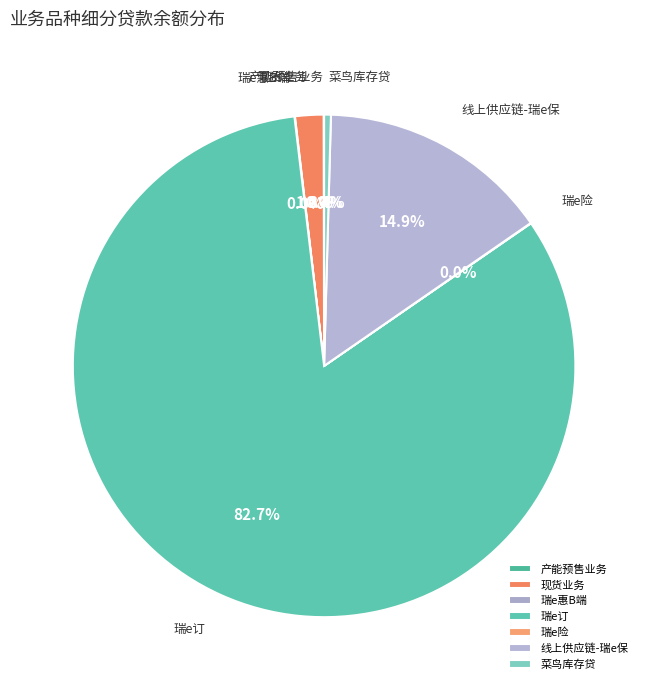

What is the majority slice?

瑞e订